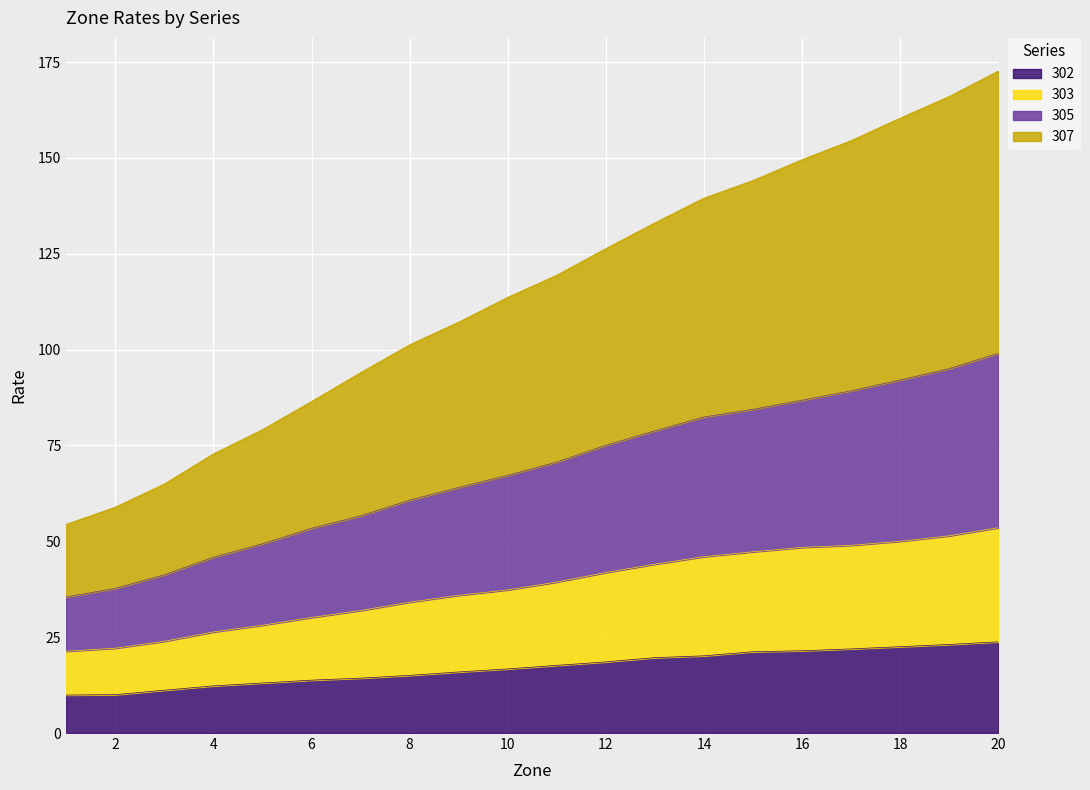

What is the lowest value of the 302 series?

9.9